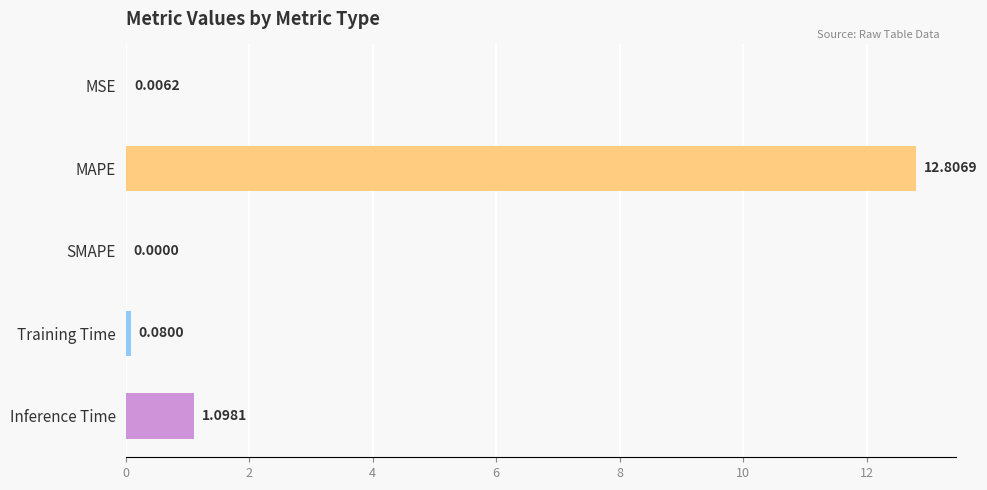

What is the sum of the values at Inference Time and SMAPE?

1.1